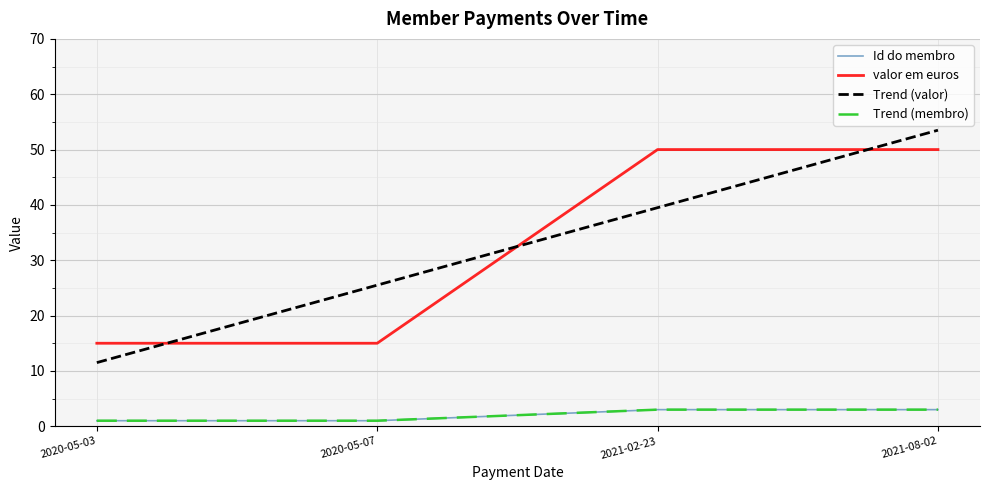

True or false: valor em euros has a value of 21 at 2020-05-07.

False